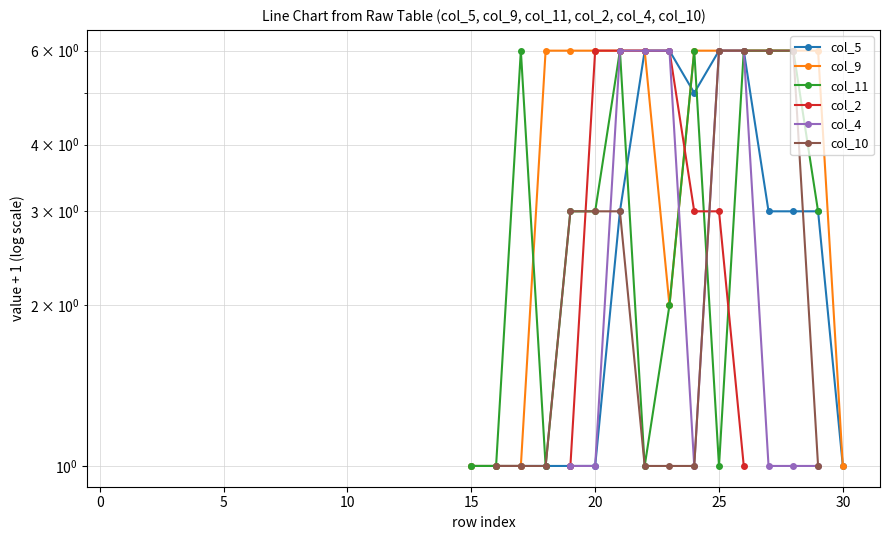

Between which two adjacent categories do col_10 and col_11 first intersect?

24 and 25